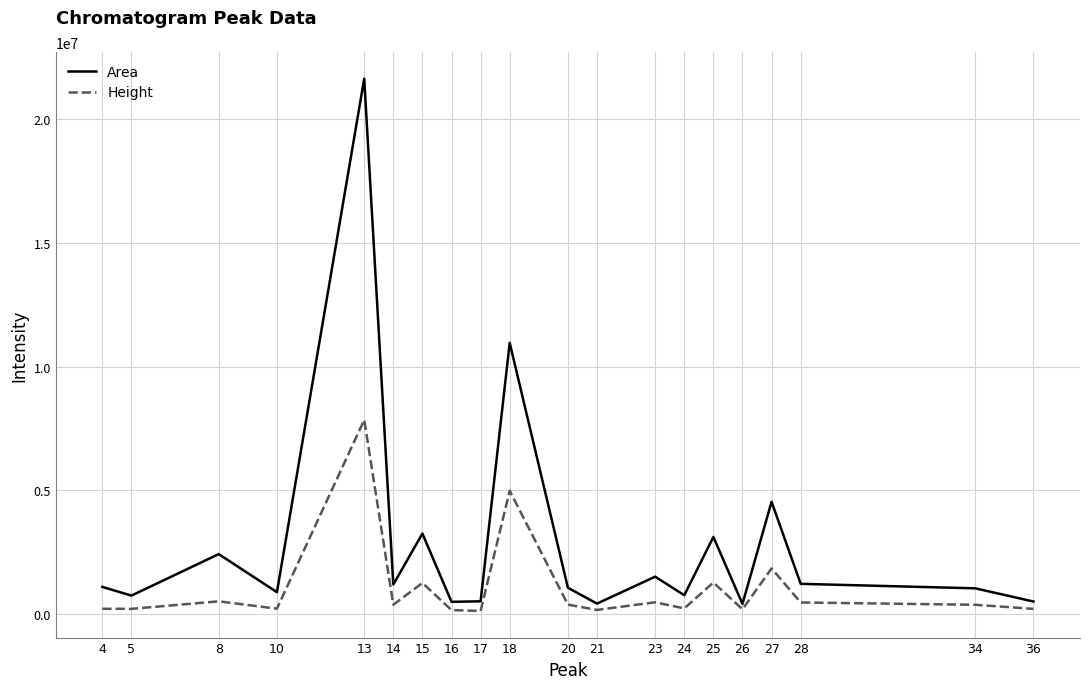

Does the chart display data point markers on the line(s)?

No